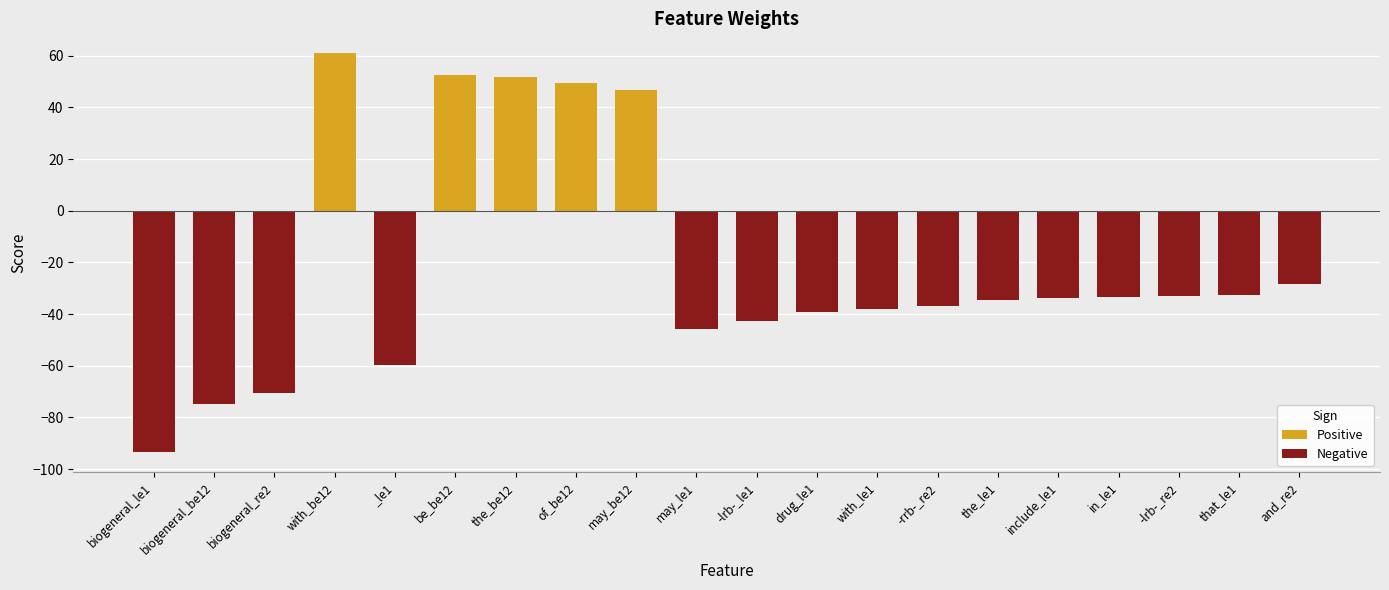

What is the minimum value shown in the chart?

-93.5